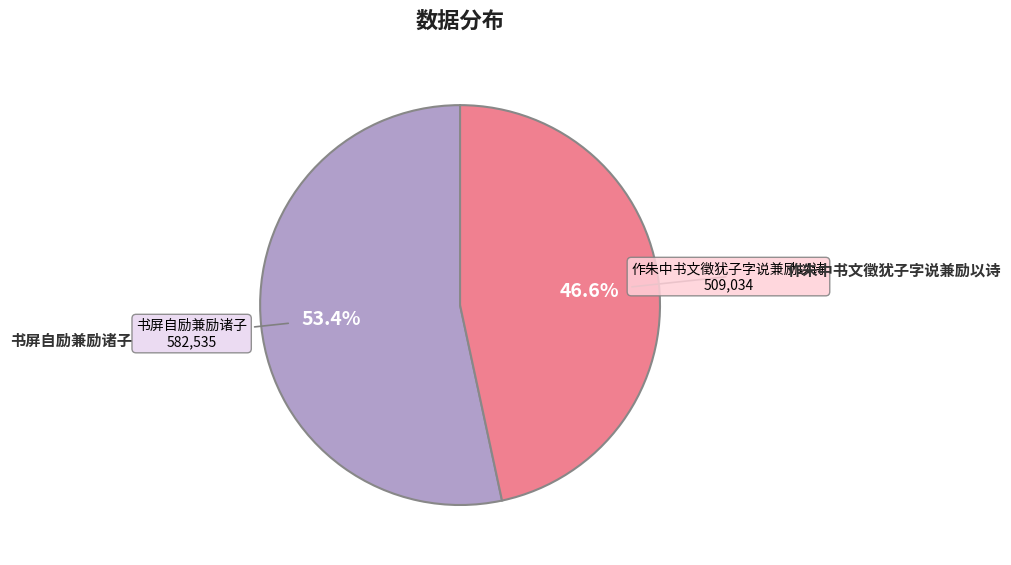

What percentage is the 作朱中书文徵犹子字说兼励以诗 slice, to the nearest percent?

47%